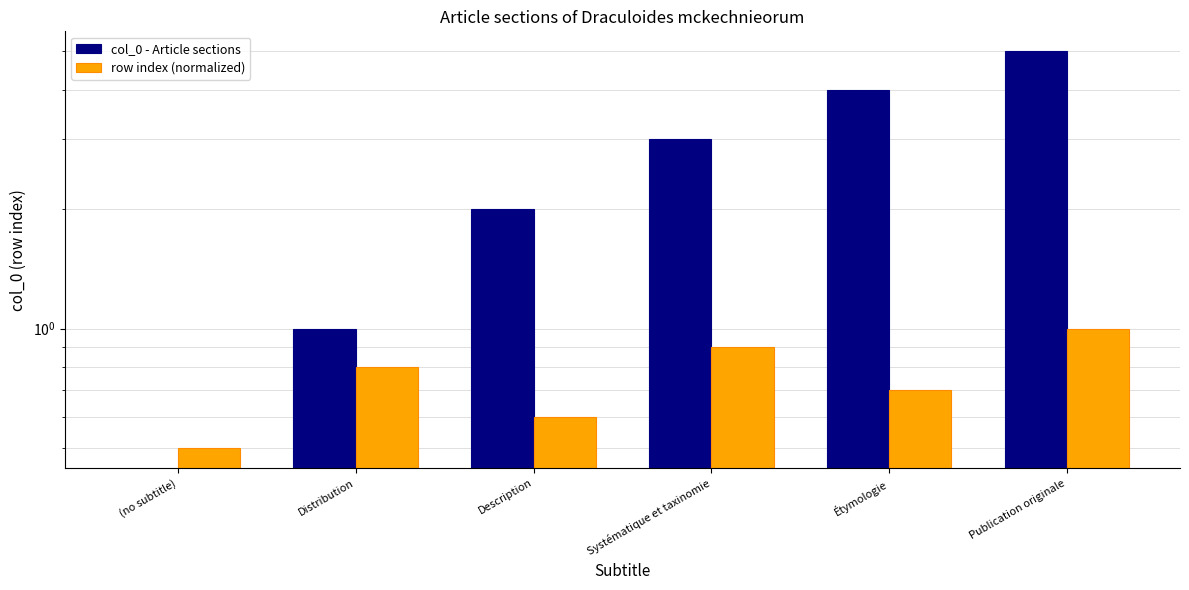

What are all the series names shown in the legend?

col_0 - Article sections, row index (normalized)